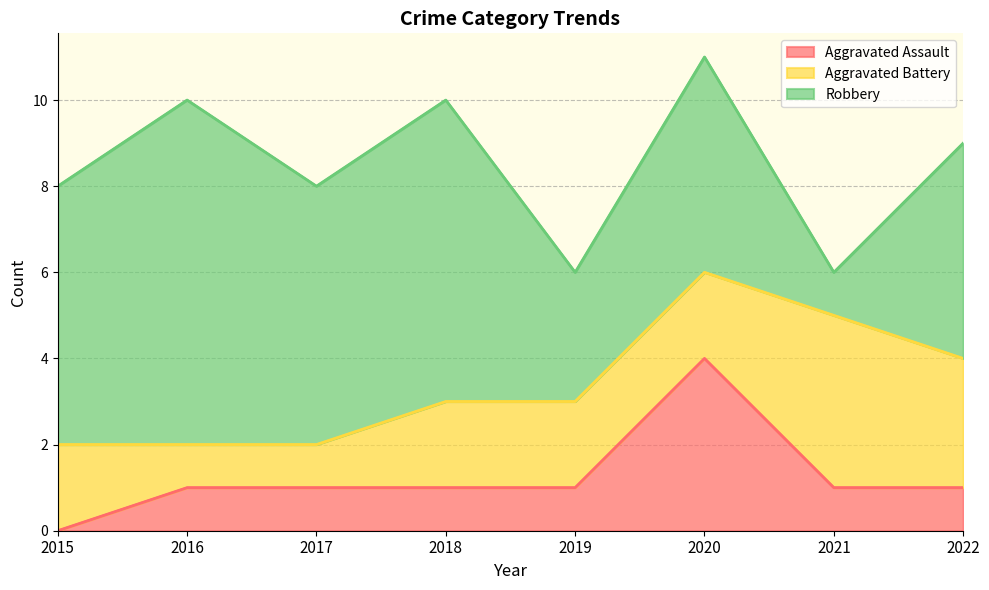

The Aggravated Battery series shows 2 at 2019. True or false?

True